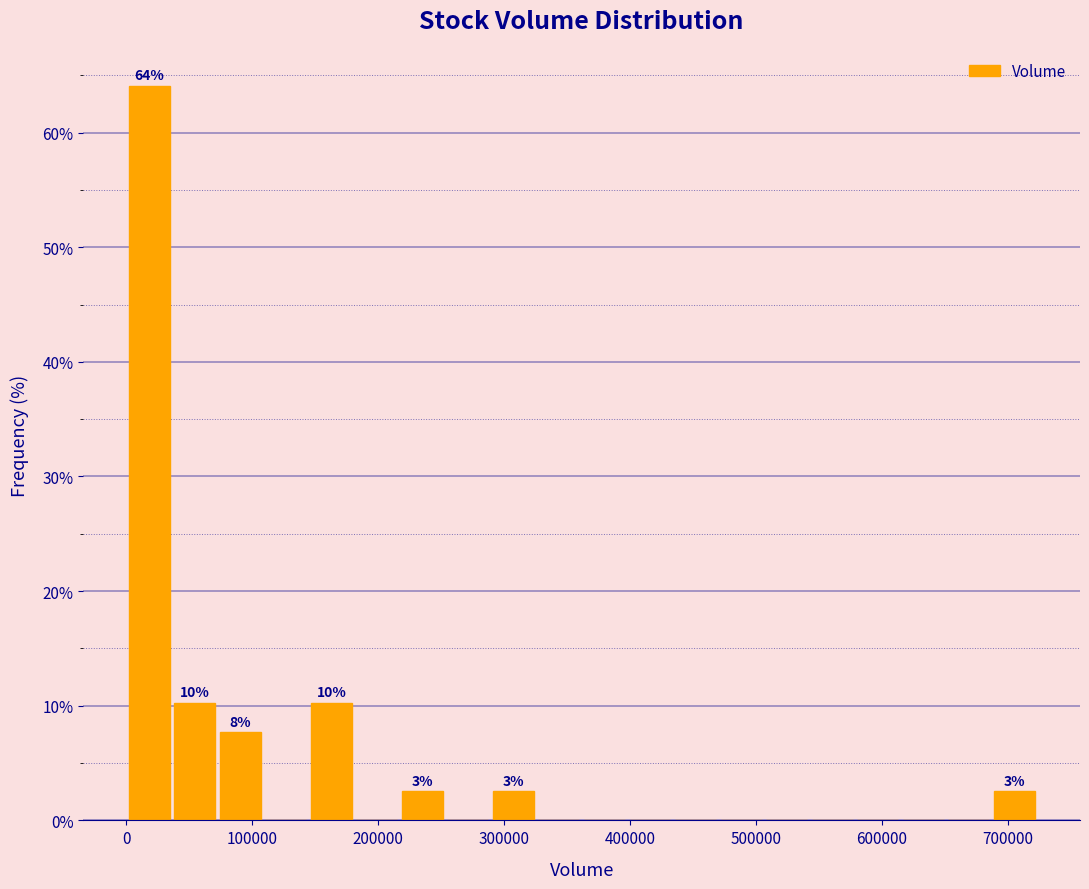

Around what value on the x-axis is the tallest bar? Give the approximate position of its centre, as read against the axis.

20000